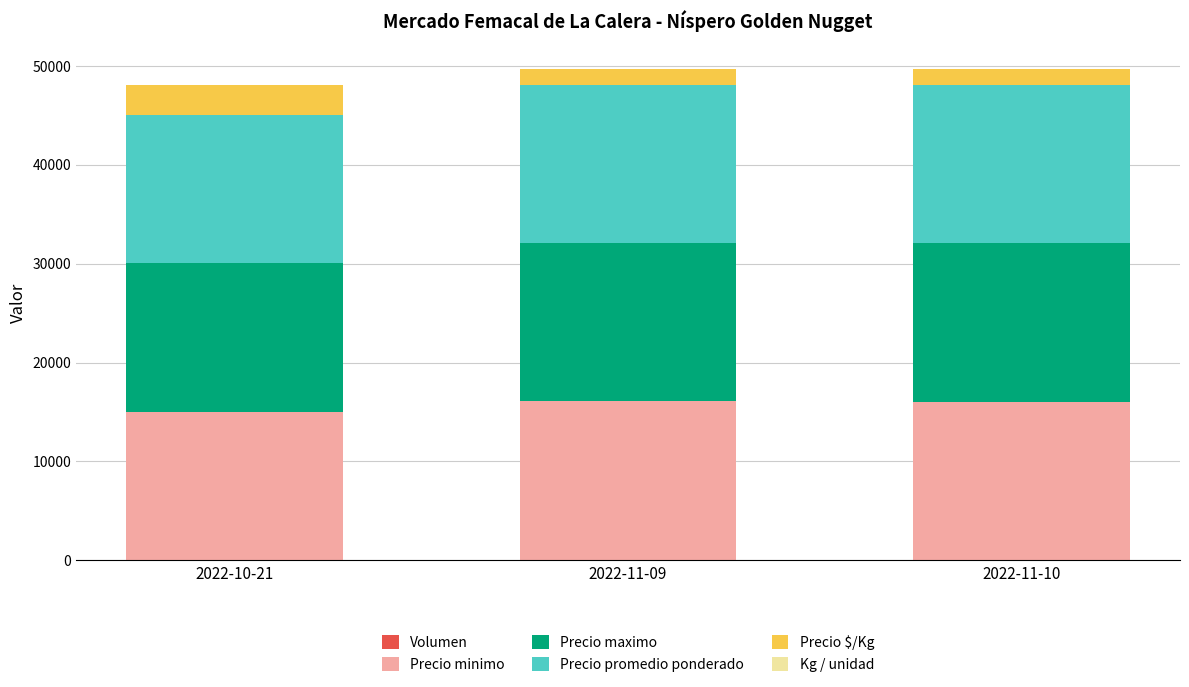

What is the sum of the Precio maximo values at 2022-11-09 and 2022-11-10?

32000